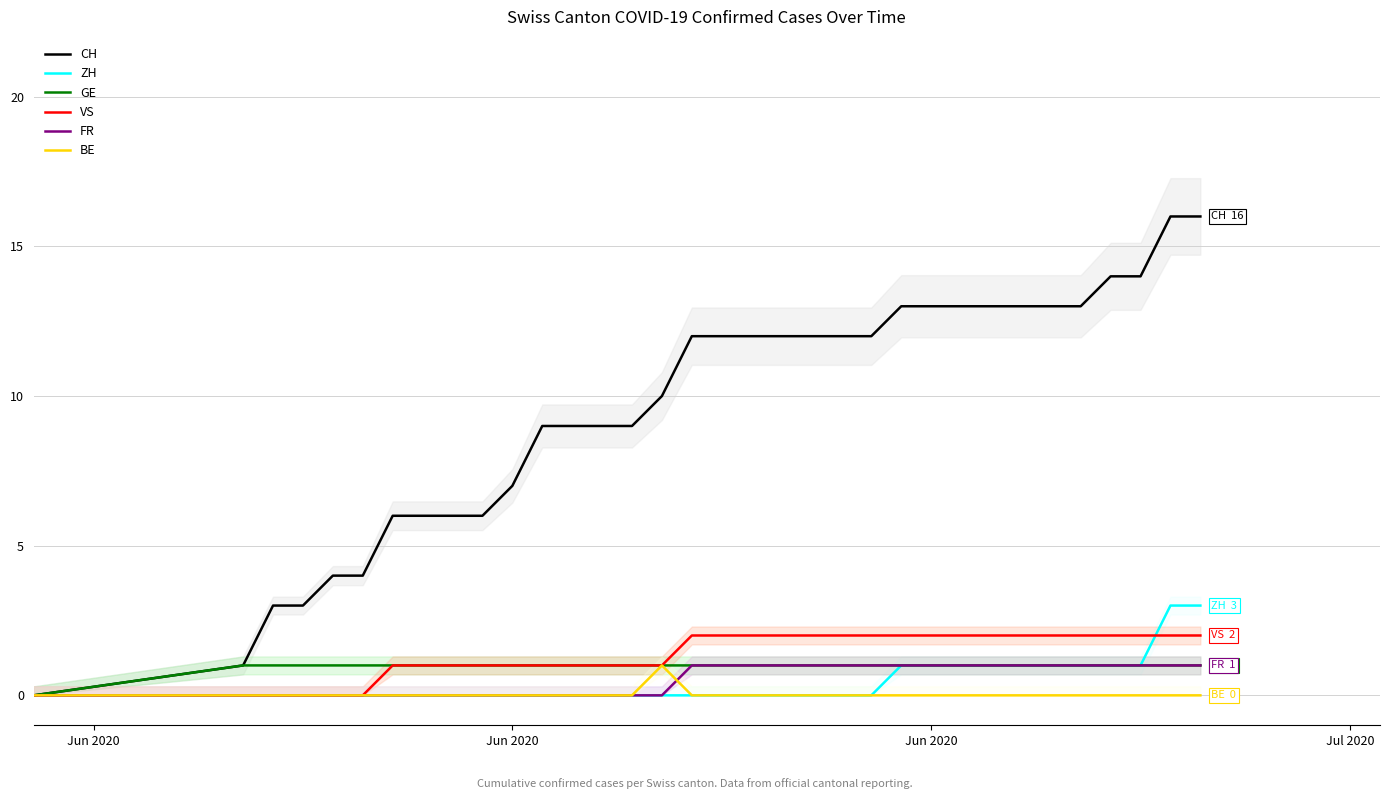

The value of FR at Jun 2020 is 0. True or false?

False